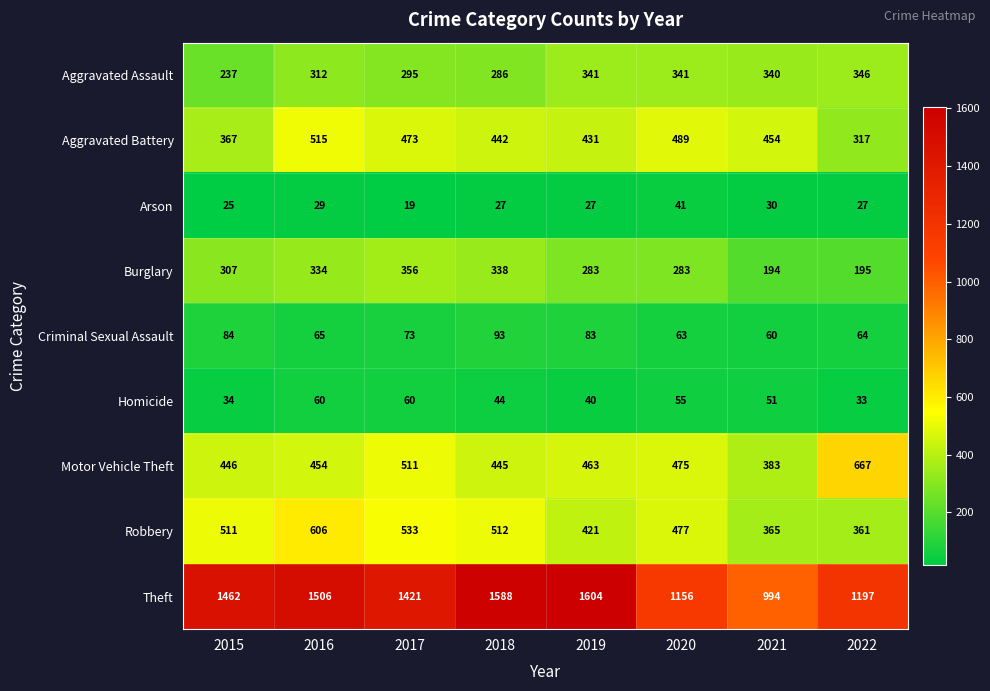

Which category has the highest value across all series?

2019